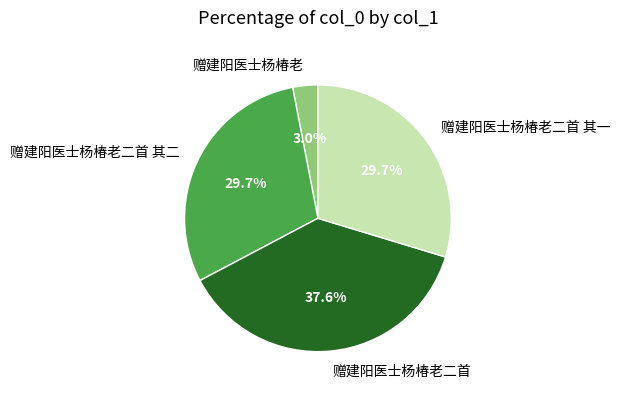

How many segments does this pie chart have?

4